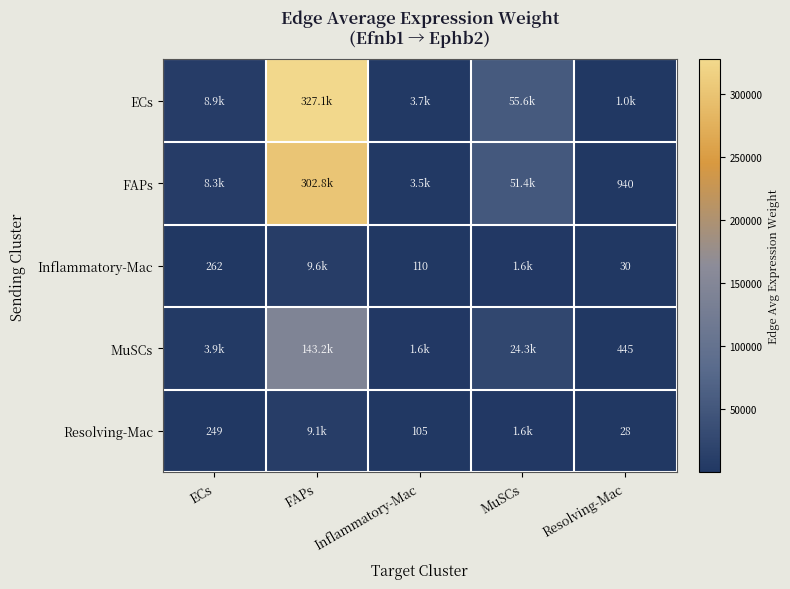

Rank the series by their maximum value, from lowest to highest.

Resolving-Mac, Inflammatory-Mac, MuSCs, FAPs, ECs